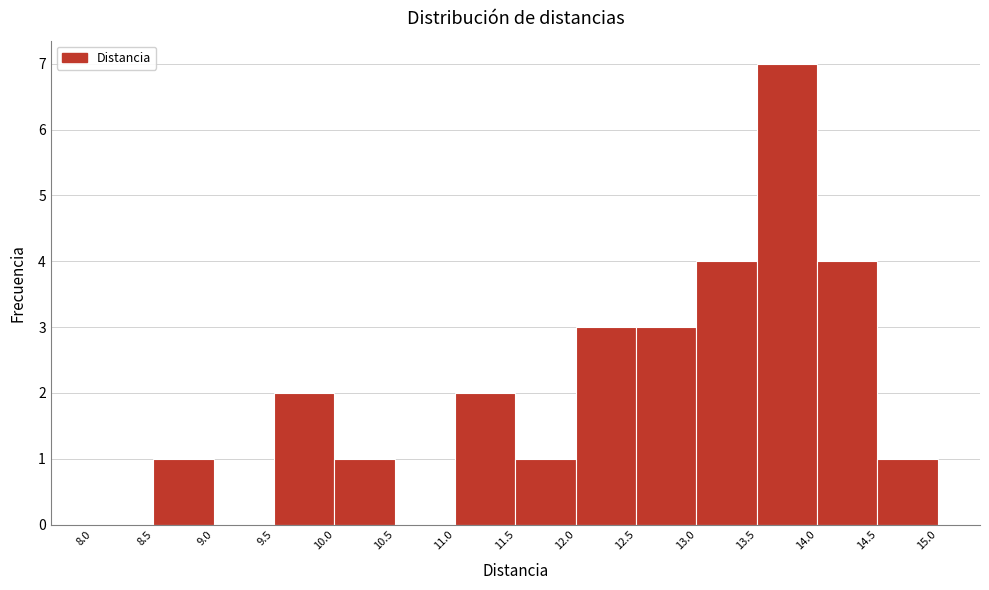

Reading left to right, list every bar in this chart as the range it spans on the x-axis followed by its height. The values are not printed on the chart, so give them approximately, as read against the axis.

8.0 to 8.5: 0
8.5 to 9.0: 1
9.0 to 9.5: 0
9.5 to 10.0: 2
10.0 to 10.5: 1
10.5 to 11.0: 0
11.0 to 11.5: 2
11.5 to 12.0: 1
12.0 to 12.5: 3
12.5 to 13.0: 3
13.0 to 13.5: 4
13.5 to 14.0: 7
14.0 to 14.5: 4
14.5 to 15.0: 1